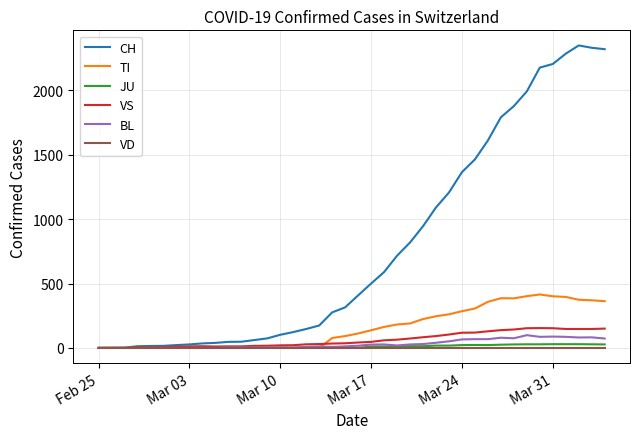

Count the number of data series in this chart.

6